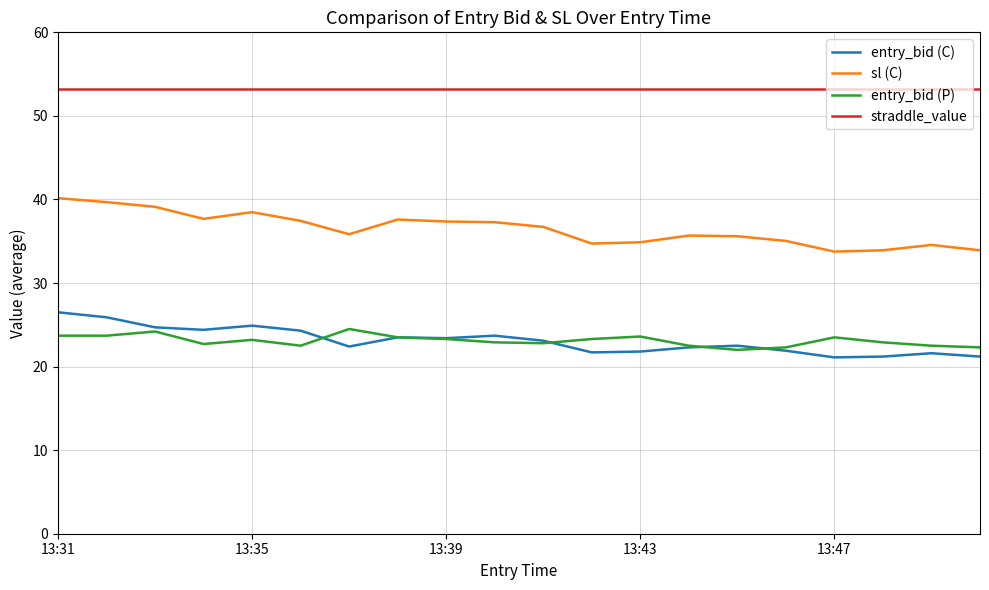

True or false: entry_bid (C) and straddle_value cross at least once.

False